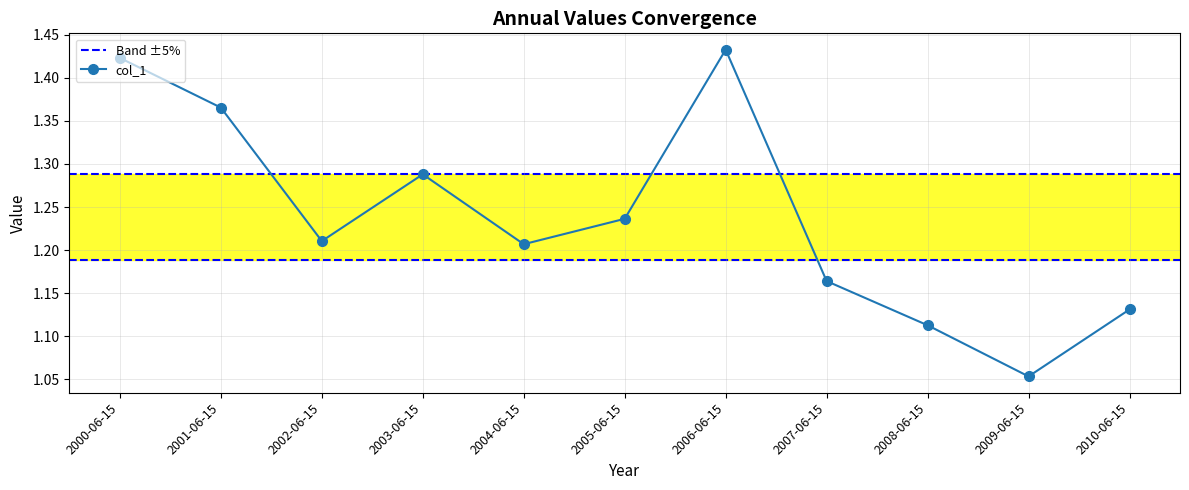

At which category does the data reach its first local peak?

2003-06-15